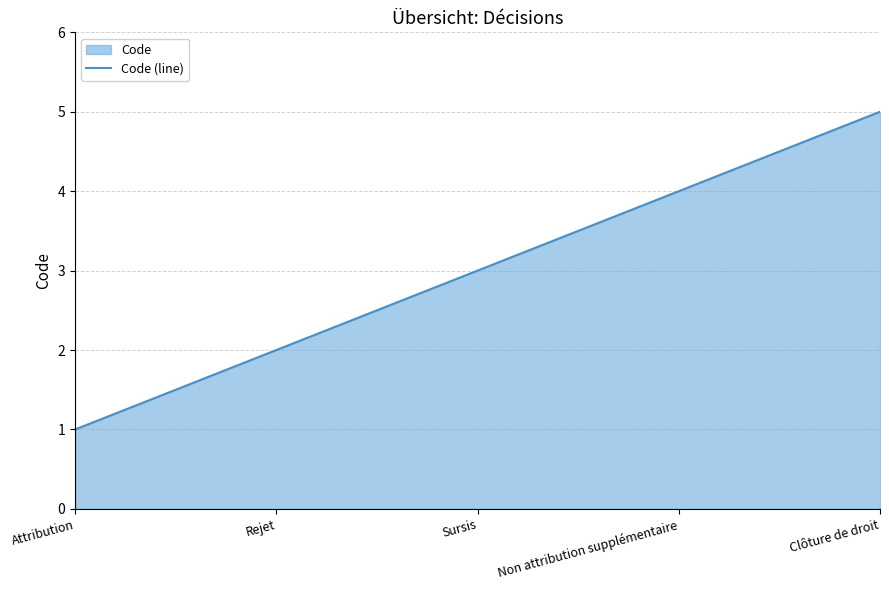

What is the difference between the values at Attribution and Rejet?

1